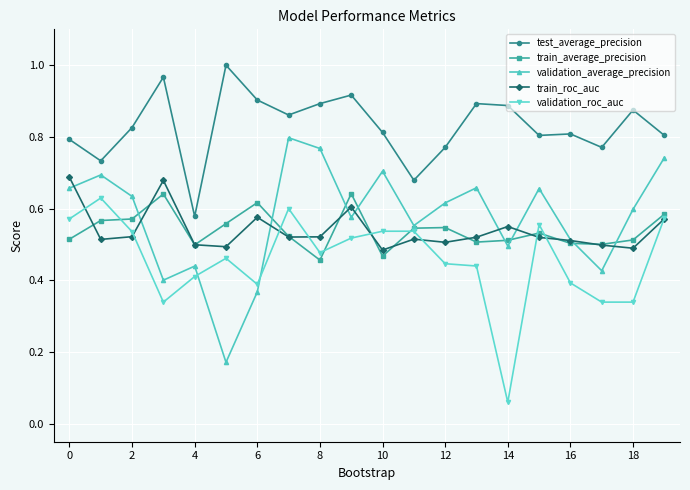

At how many categories does at least one series exceed 0?

20